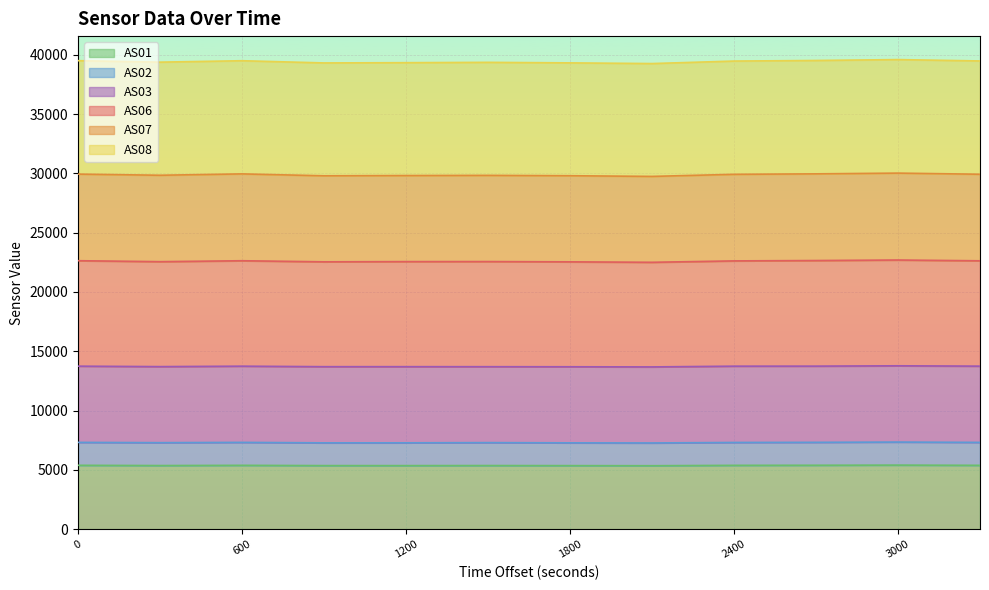

Is it true that AS07 equals 39392 at 1700202436?

False